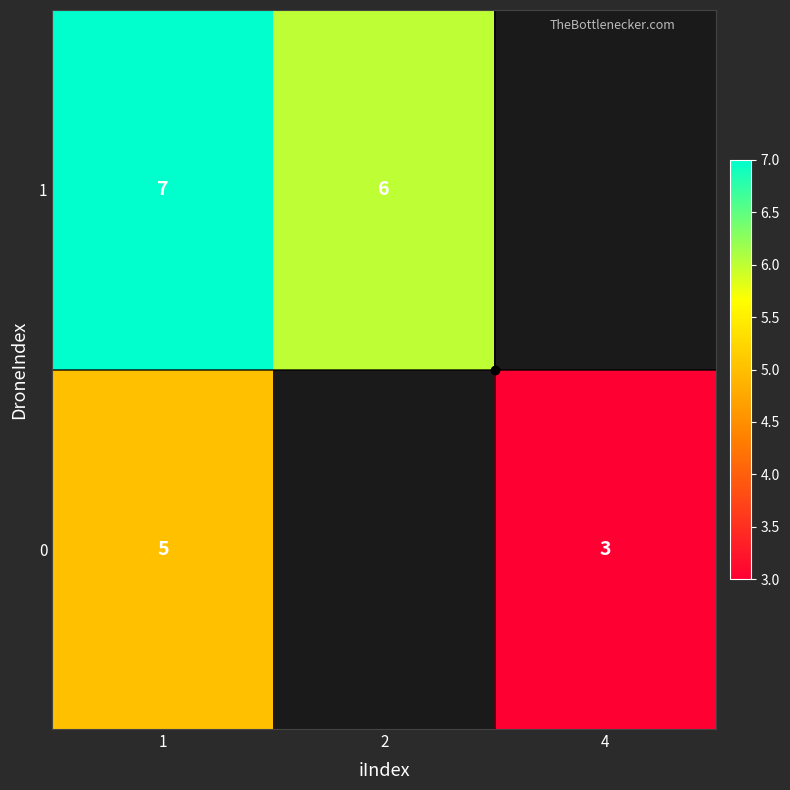

The value of 0 at 4 is 3. True or false?

True